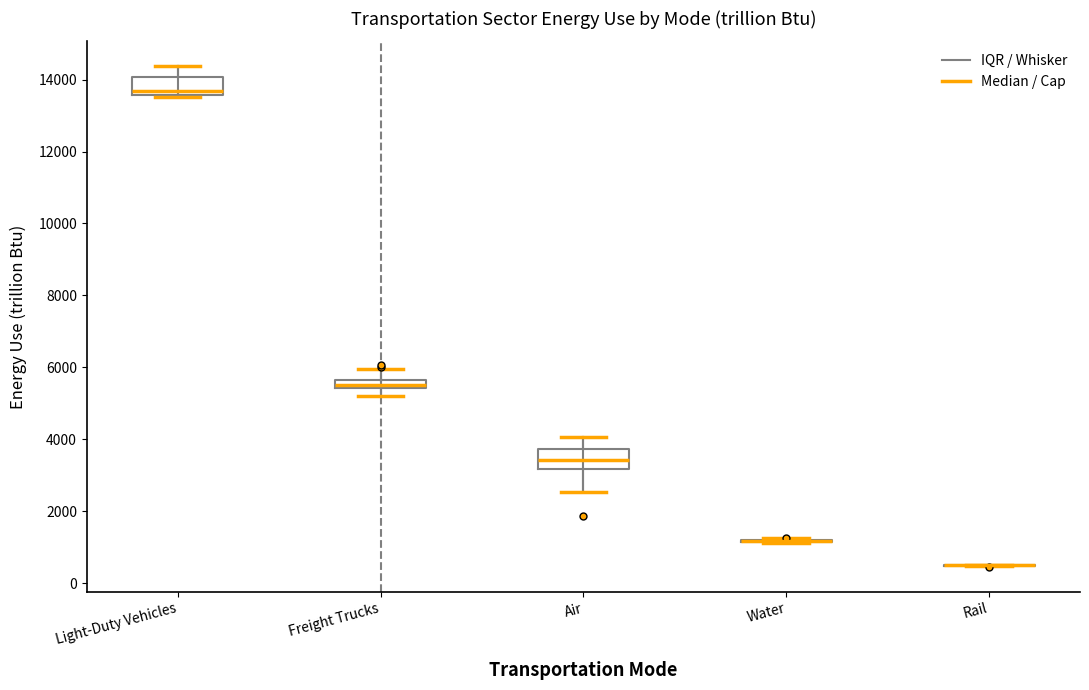

Where is the lower edge of the box for Freight Trucks on the y-axis? The values are not printed on the chart, so give them approximately, as read against the axis.

5400